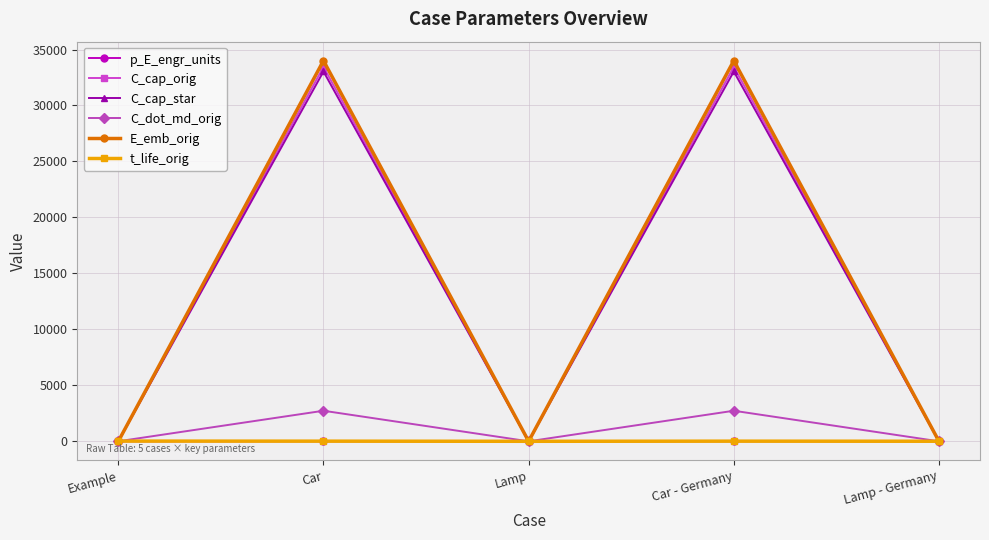

What is the label of the 4th point from the right?

Car